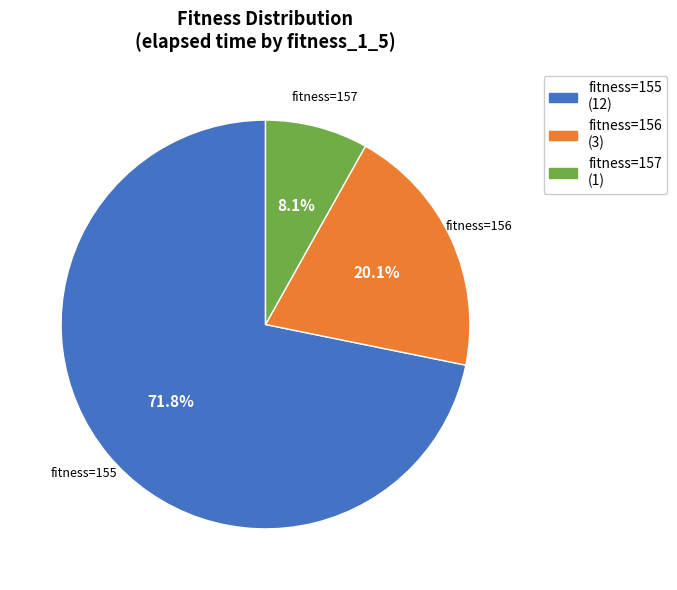

Does any single category account for the majority?

Yes